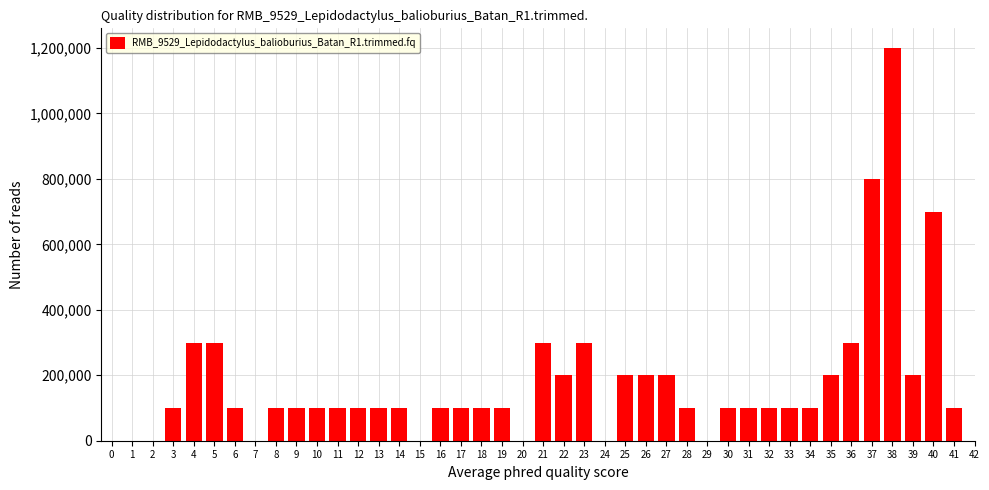

The value at 6 is 143581. True or false?

False